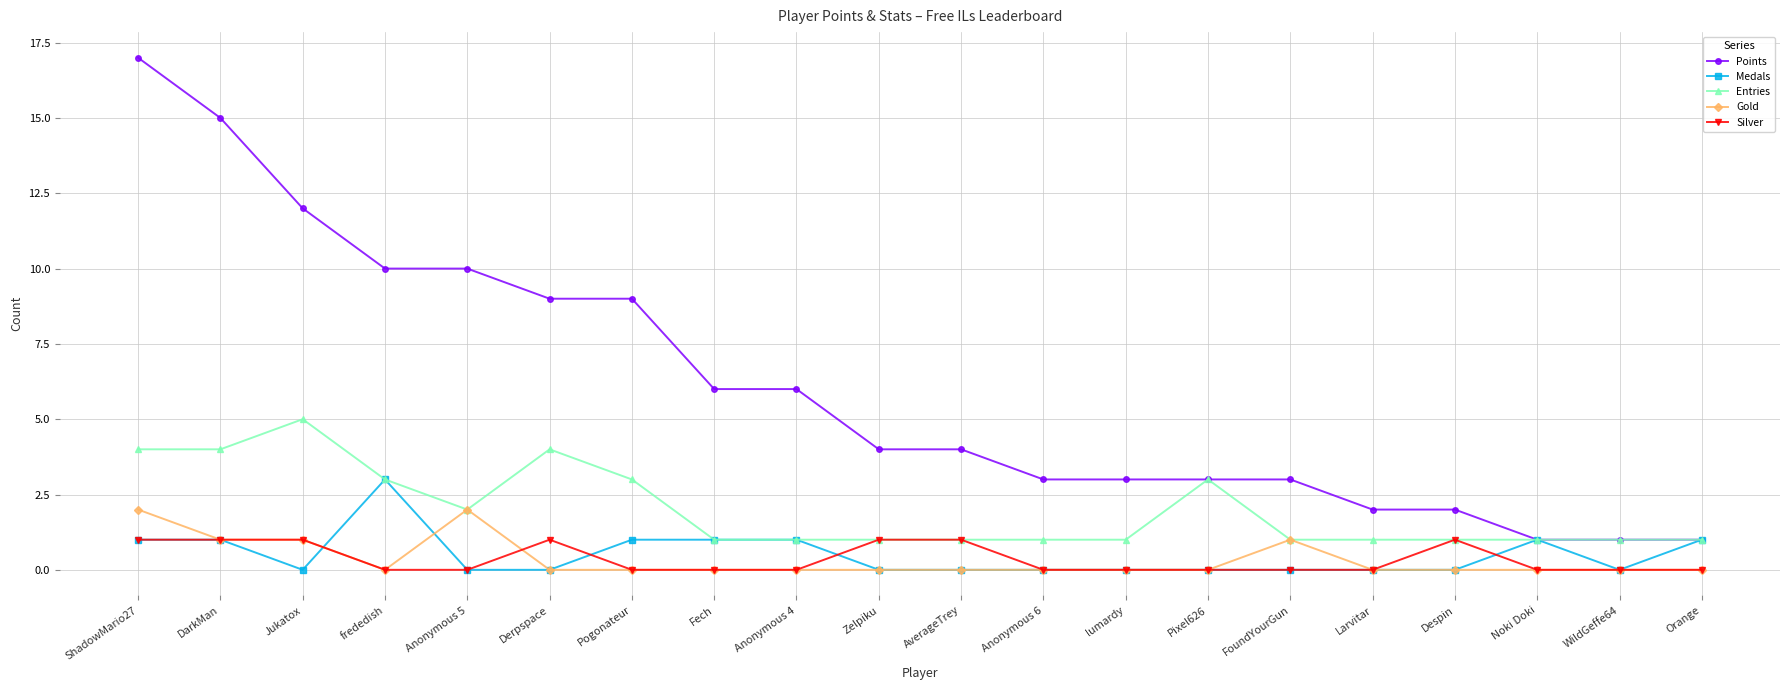

True or false: Gold has more than 0 interior local peaks.

True